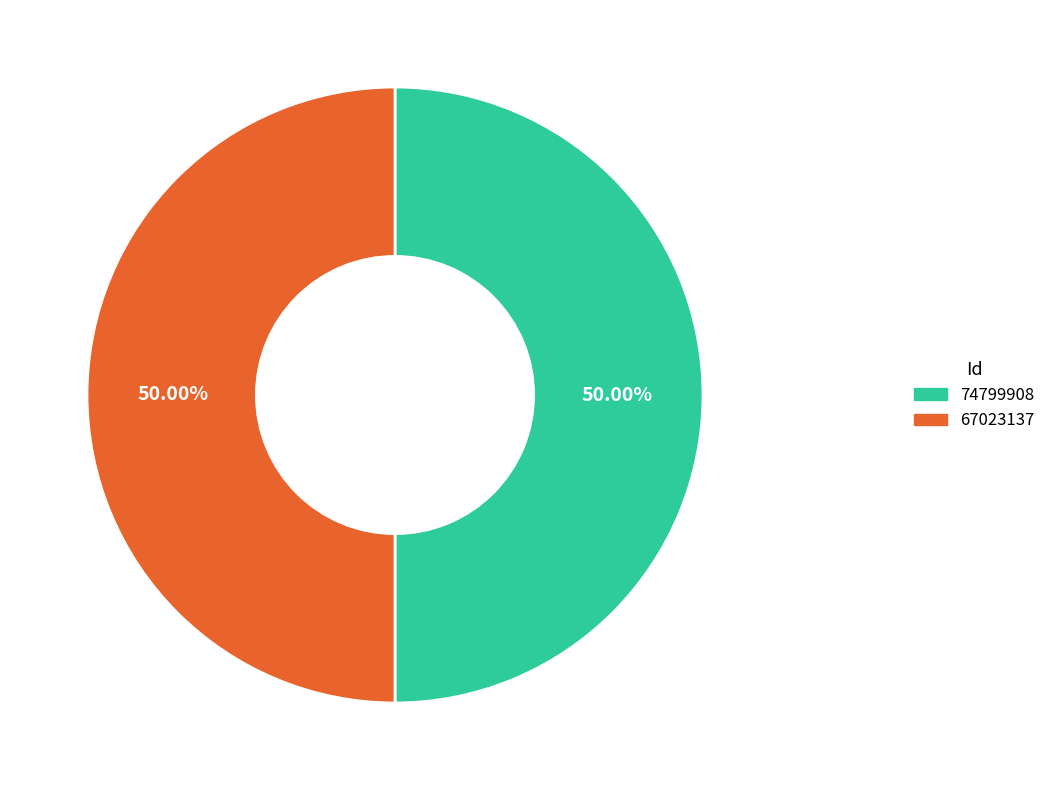

Count the number of slices in the pie.

2